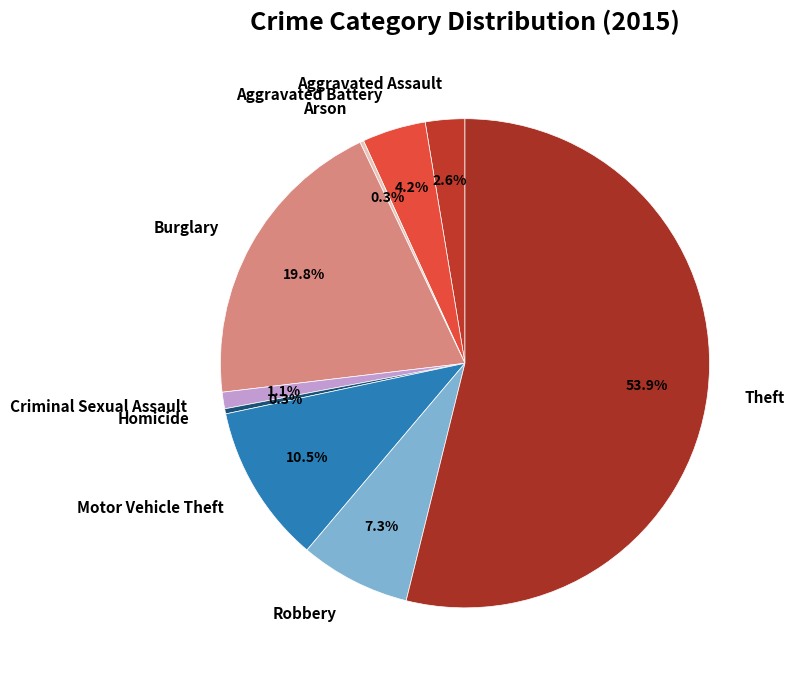

What is the largest slice in the pie chart?

Theft